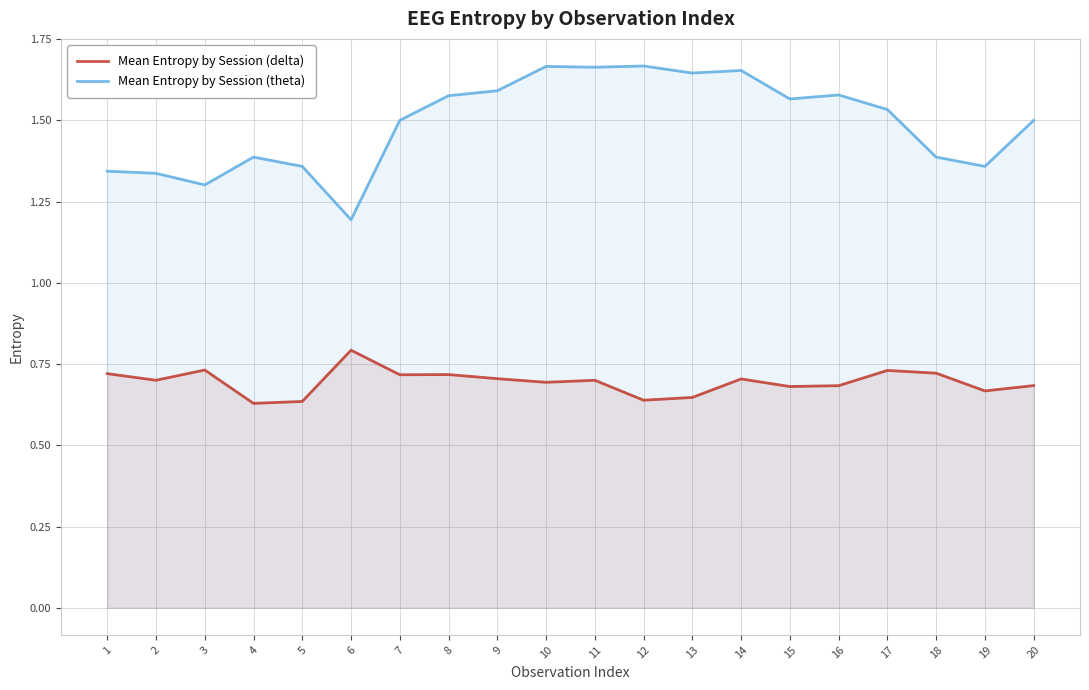

True or false: Mean Entropy by Session (delta) and Mean Entropy by Session (theta) cross at least once.

False